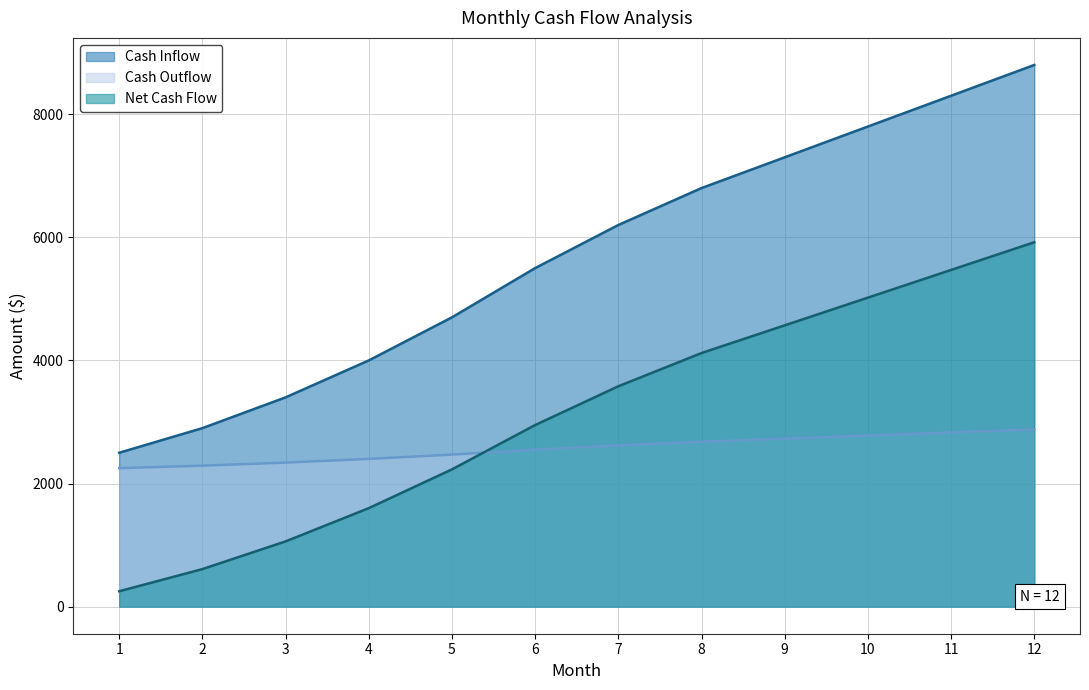

What is the value of the Cash Inflow point at the 6th from the left?

5500